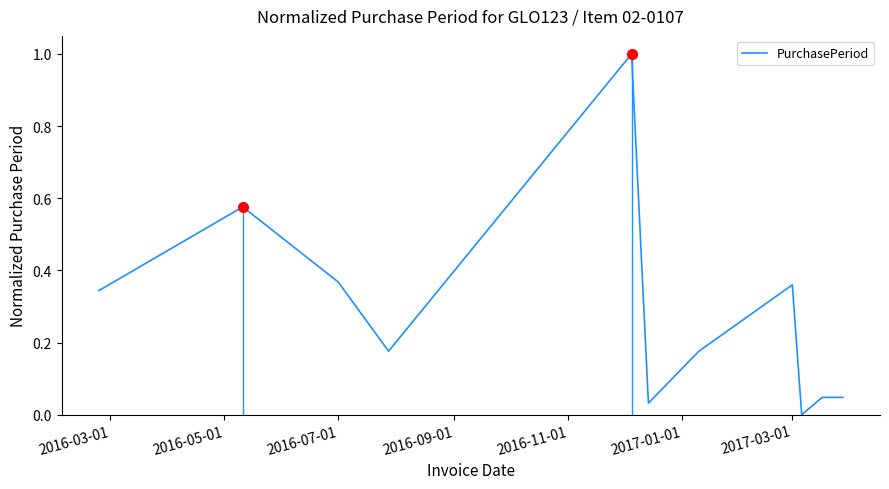

What is the difference between the maximum and minimum values?

1.0